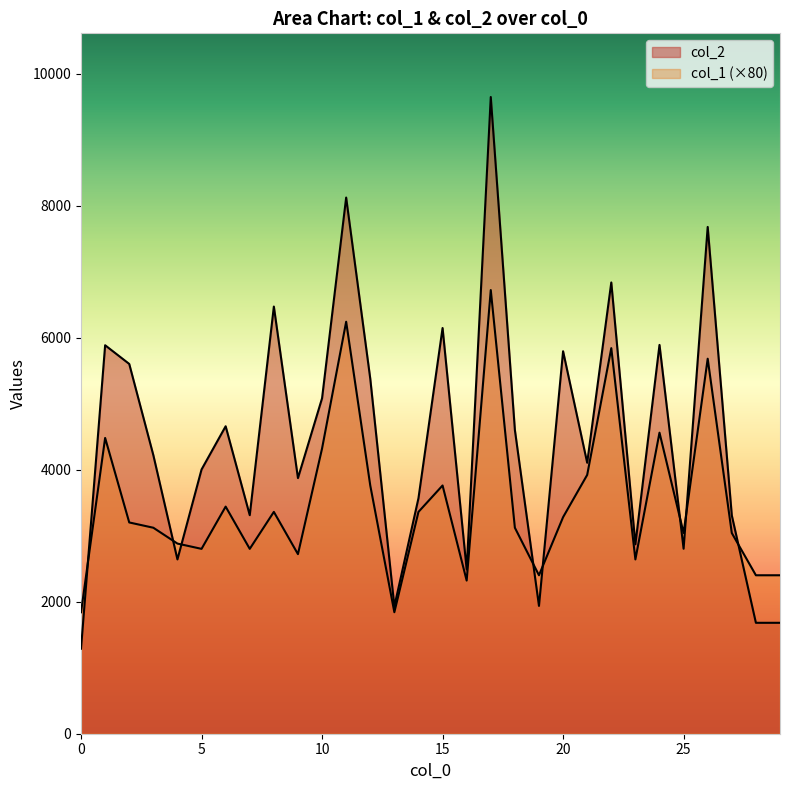

Which series has the widest spread of values?

col_2